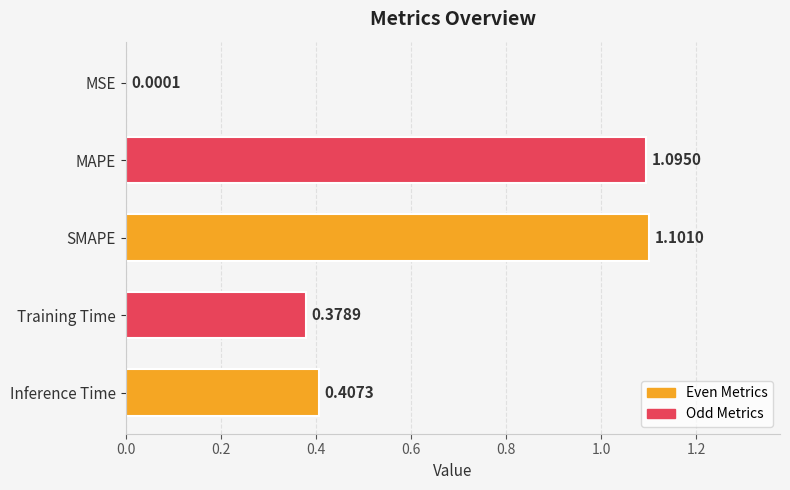

Between Inference Time and SMAPE, which is larger?

SMAPE